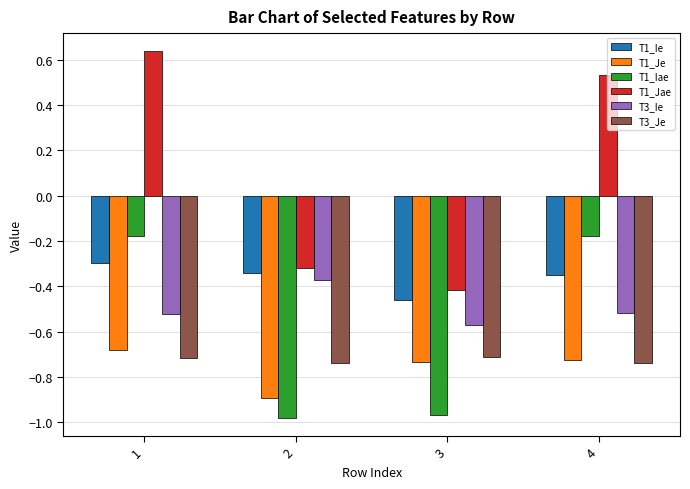

At which label does T3_Ie reach its minimum?

3